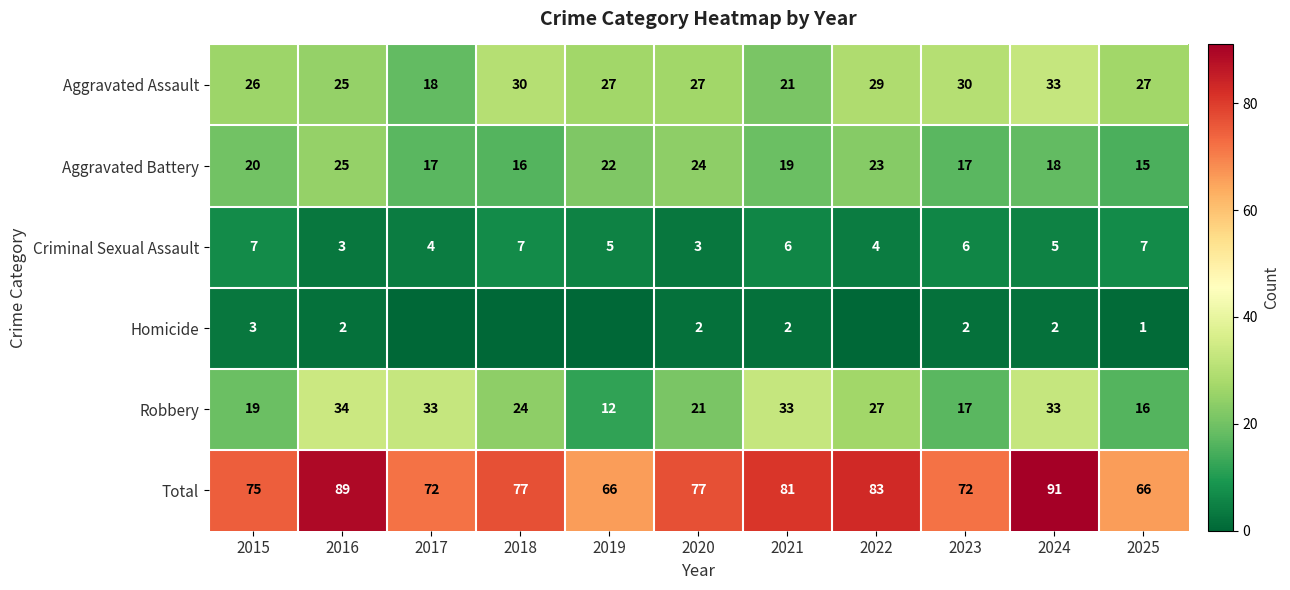

Is it true that Homicide equals 1 at 2023?

False